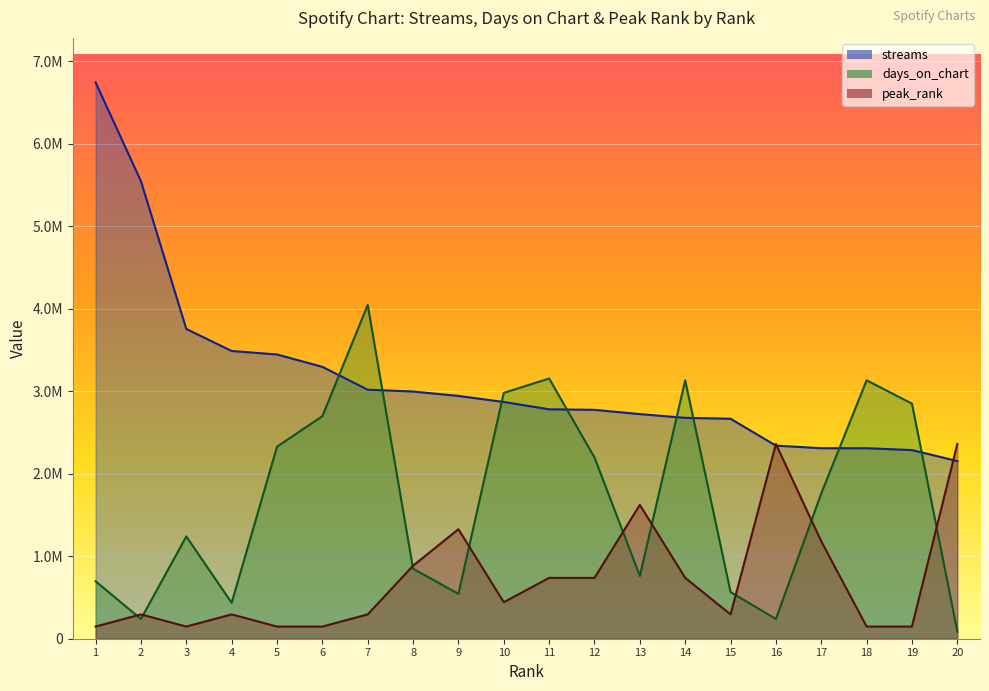

At which label is days_on_chart closest to 2066709?

12